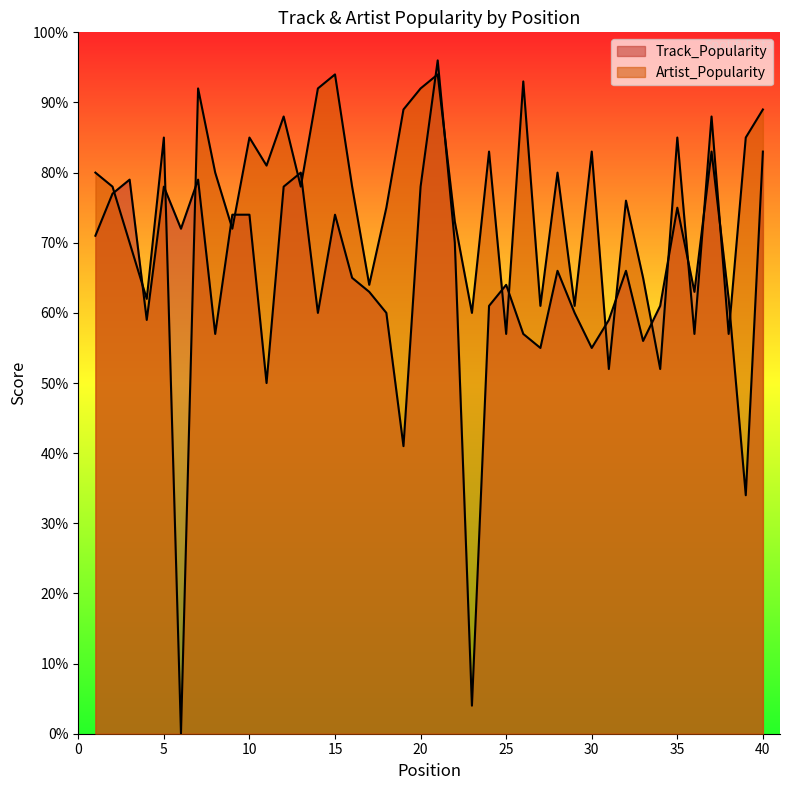

What is the value of the Artist_Popularity point at the 34th from the left?

52